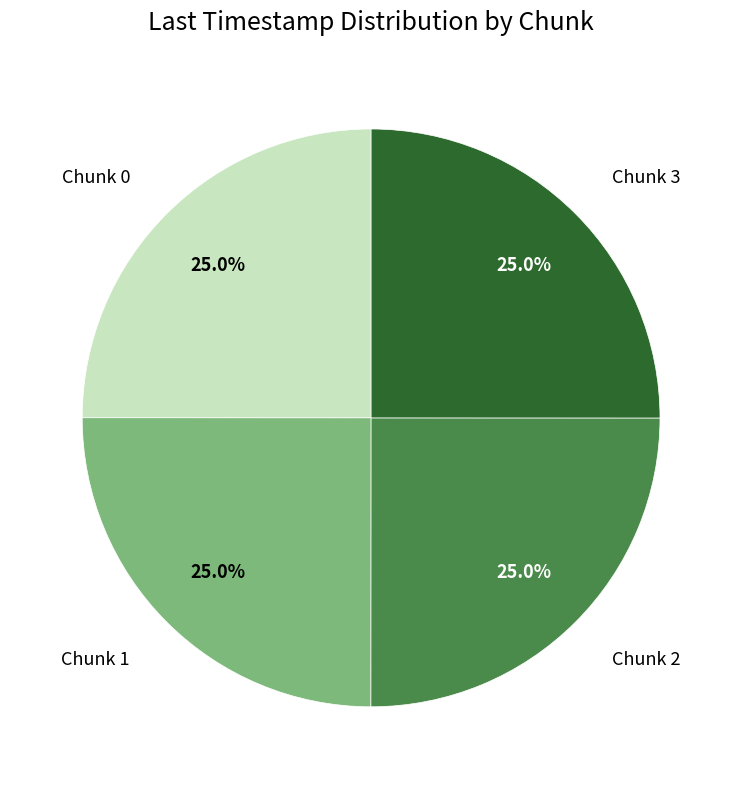

To the nearest percent, what percentage of the pie is Chunk 2?

25%